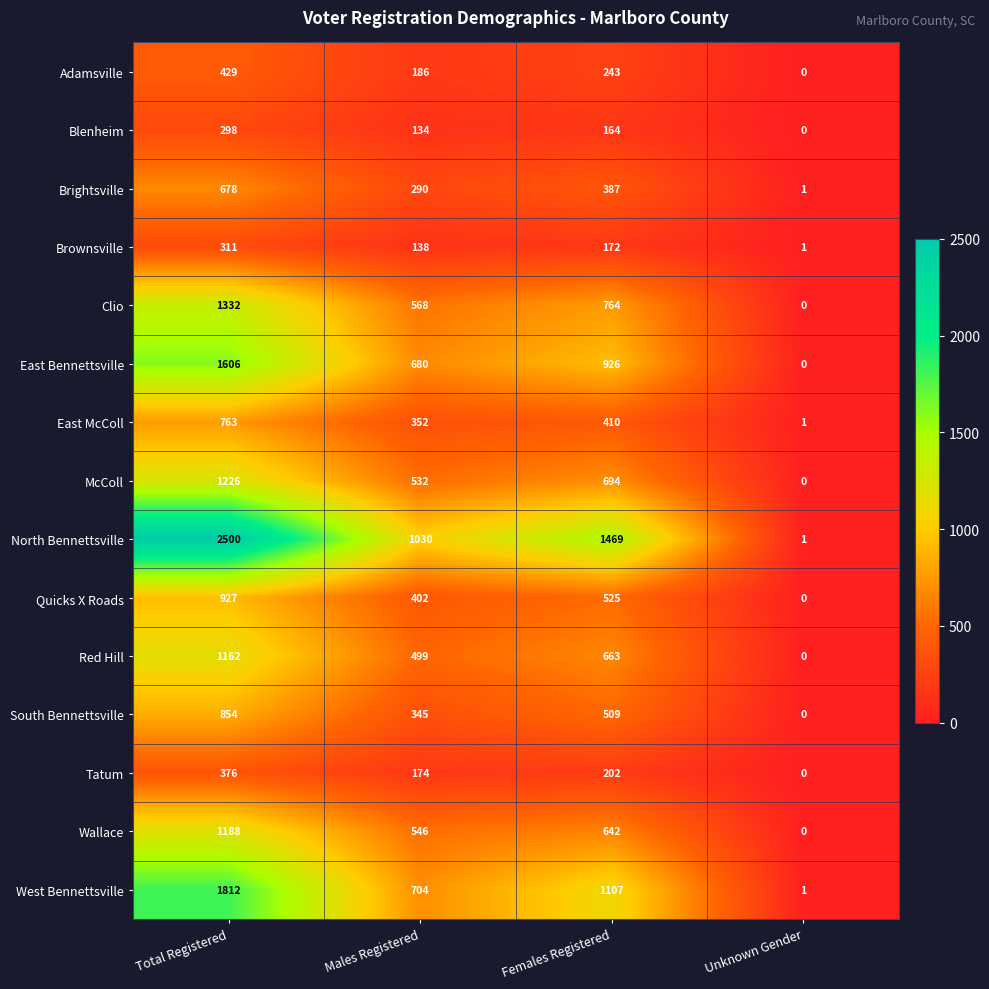

The value of Wallace at Unknown Gender is -419. True or false?

False